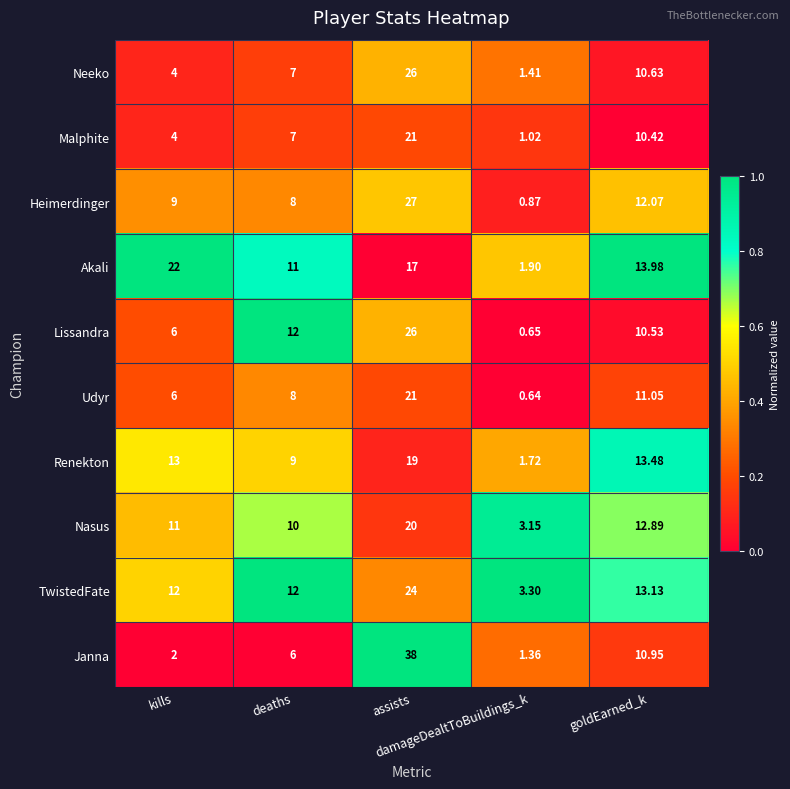

Which series has the largest range (max minus min)?

Janna